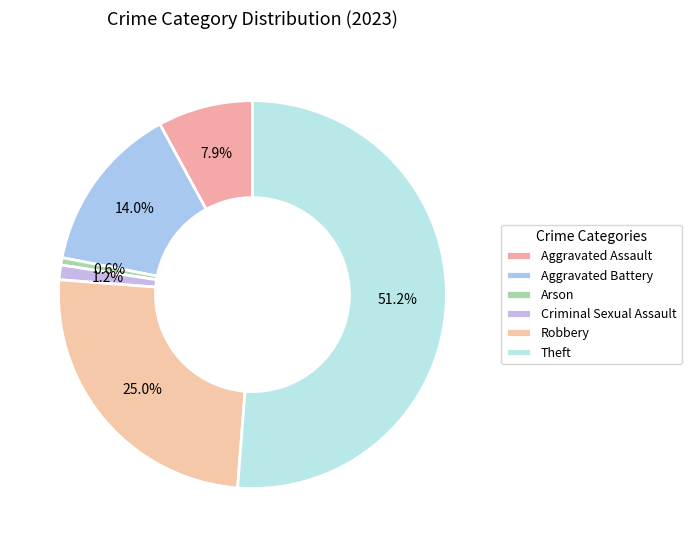

True or false: Aggravated Battery accounts for 14% of the total.

True